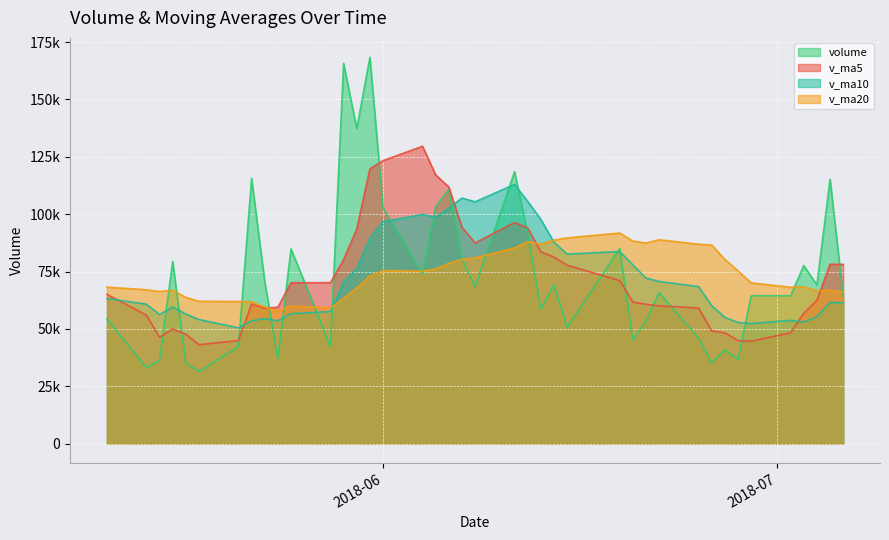

What is the highest value of the v_ma20 series?

91795.1